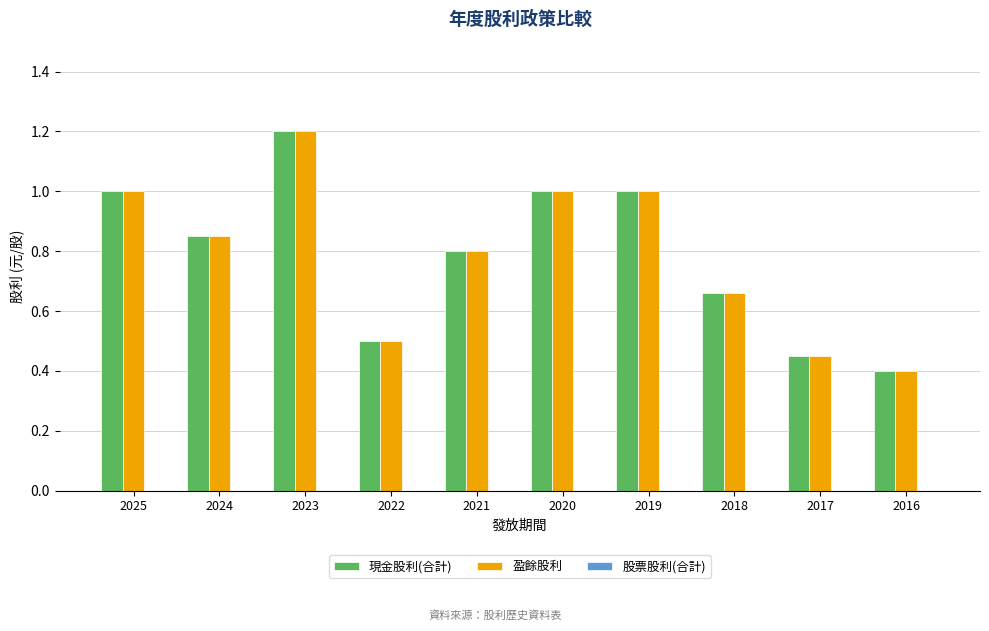

What is the total value across all series at 2021?

1.6